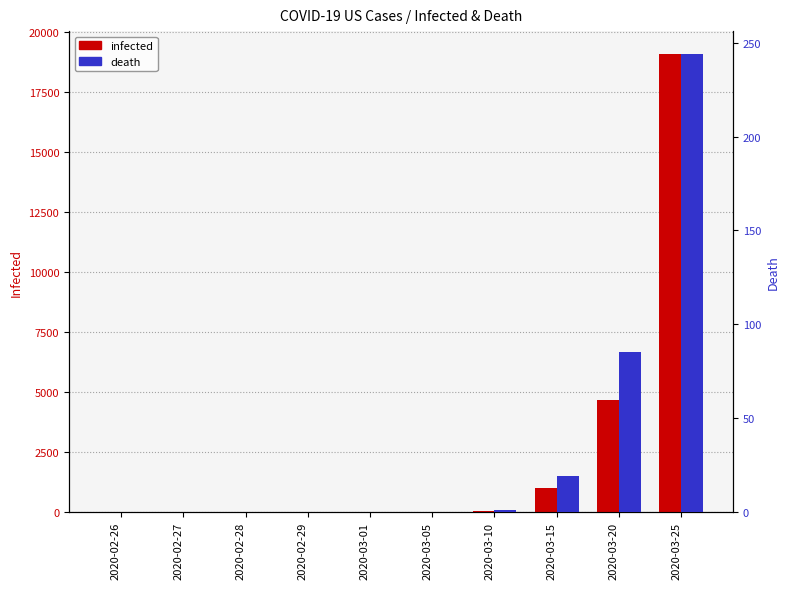

Are the bars horizontal?

No